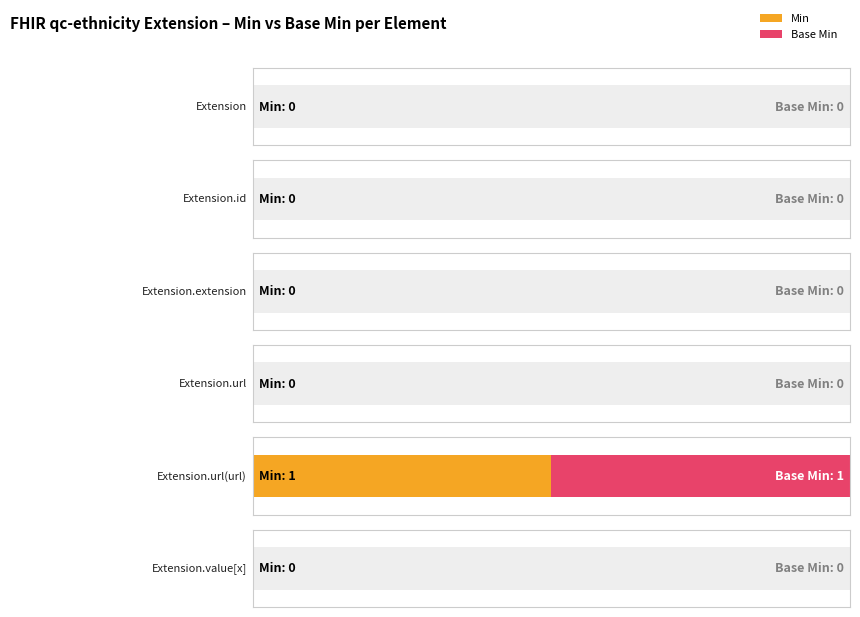

The value of Min at Extension.url (url) is 1. True or false?

False